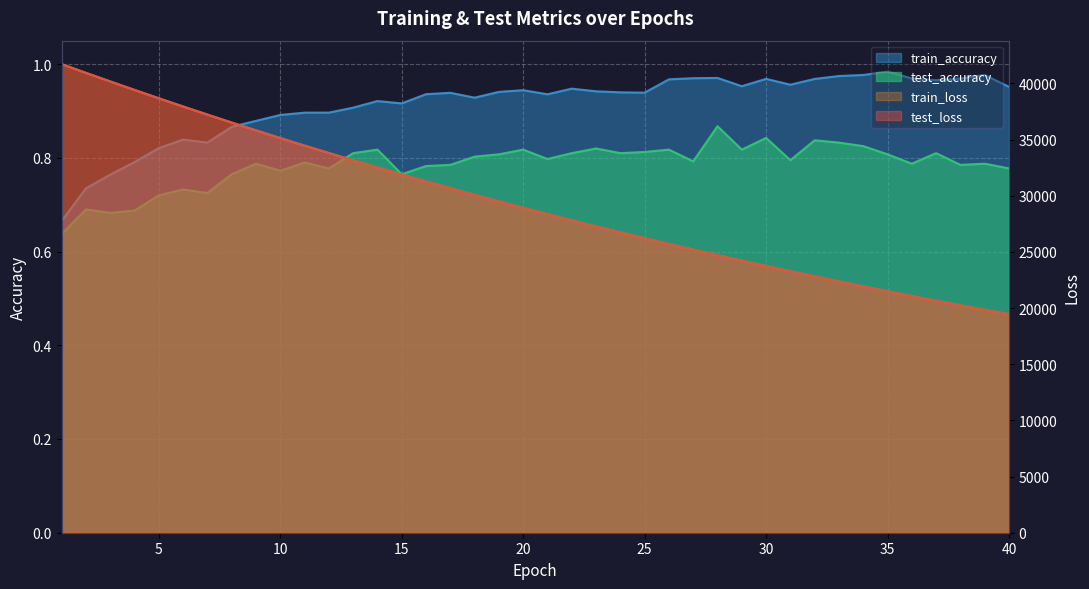

What is the minimum value shown in the chart?

0.6